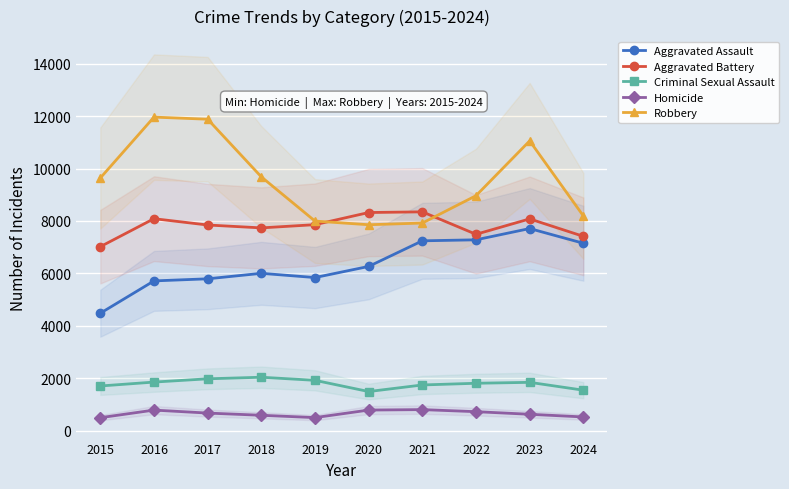

Which series changed the most between 2016 and 2018?

Robbery